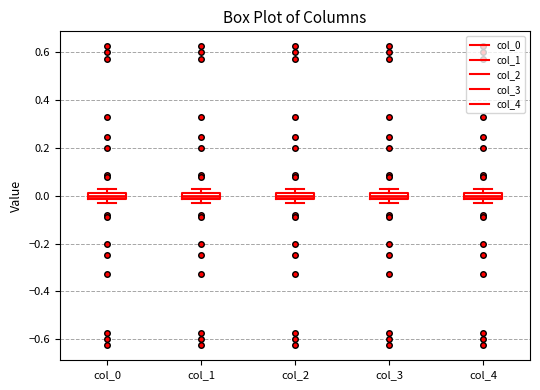

Where is the upper edge of the box for col_2 on the y-axis? The values are not printed on the chart, so give them approximately, as read against the axis.

0.02